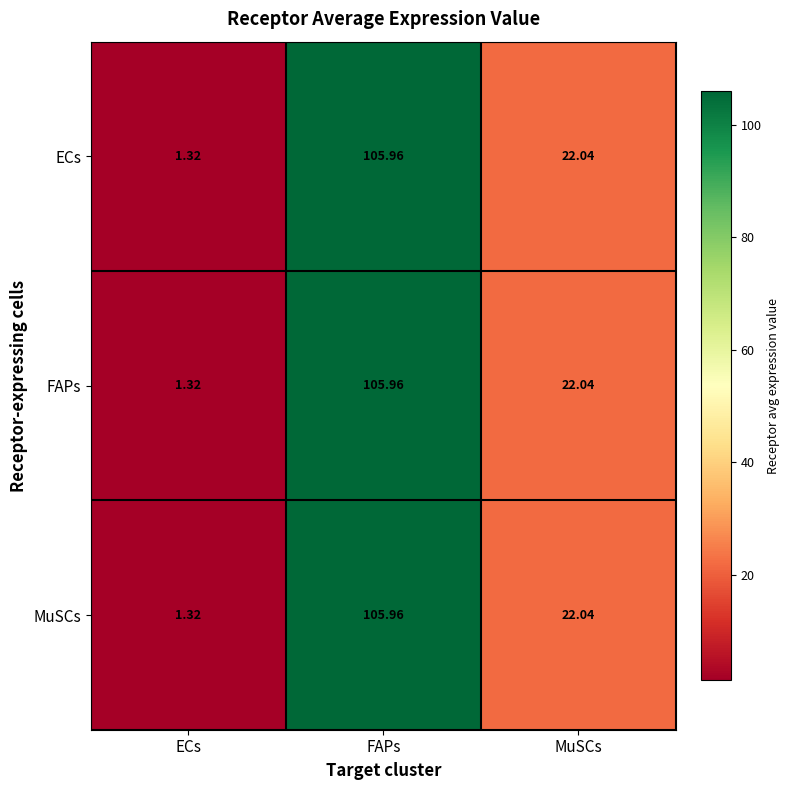

Which category has the highest value across all series?

FAPs